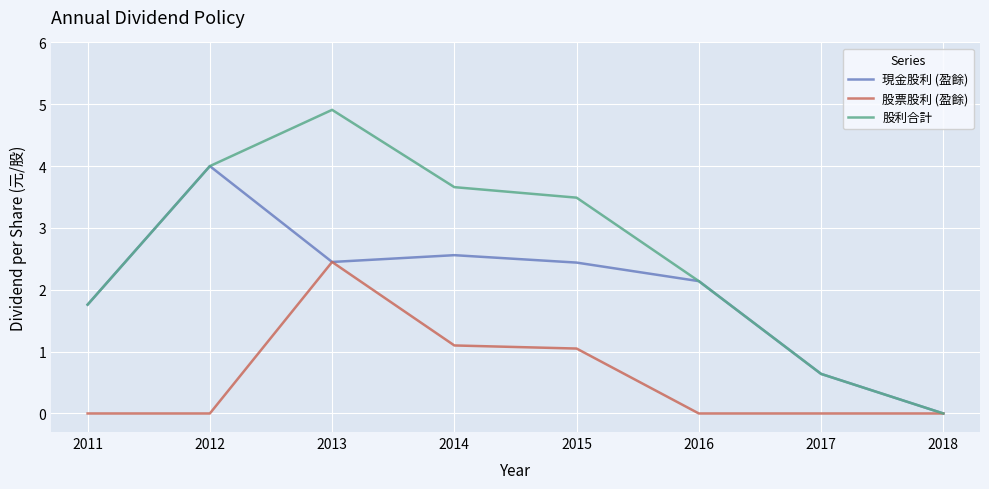

What are all the series names shown in the legend?

現金股利 (盈餘), 股票股利 (盈餘), 股利合計